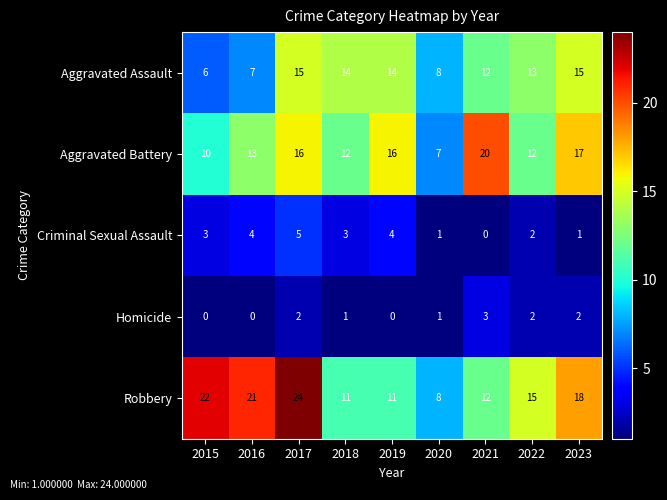

At which label is Robbery closest to 16?

2022